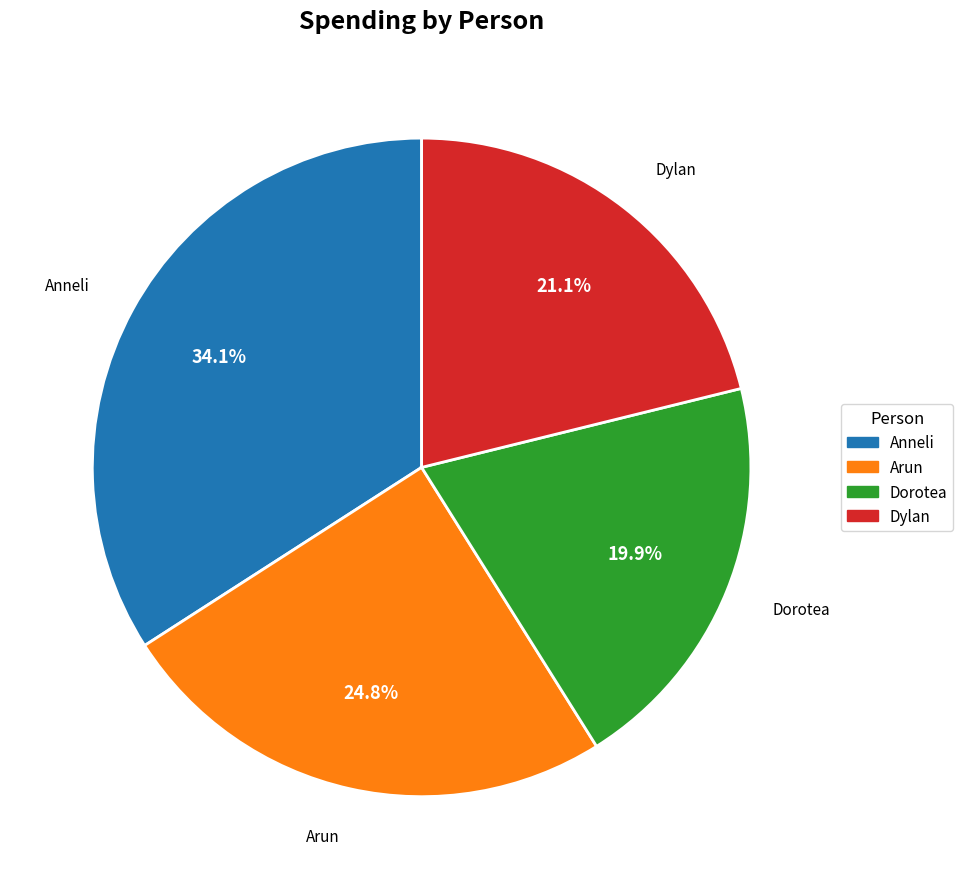

True or false: Arun accounts for 15% of the total.

False